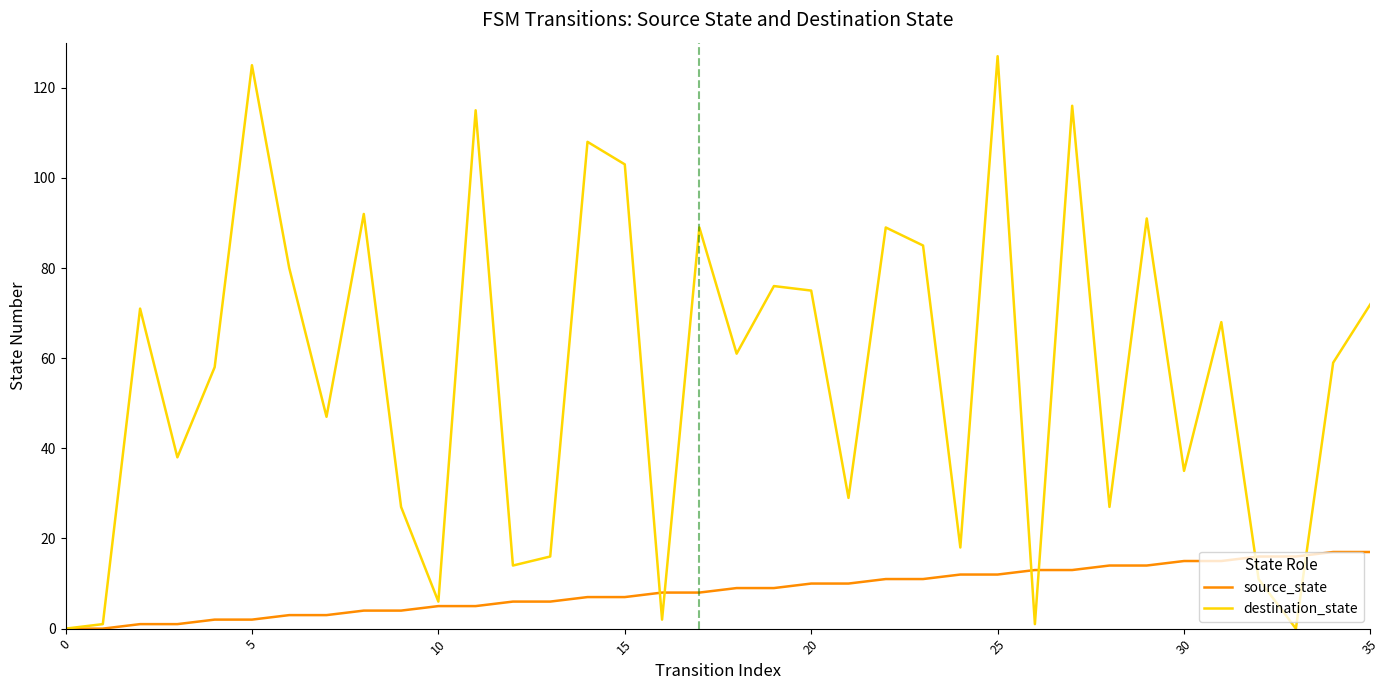

What is the highest value of the destination_state series?

127